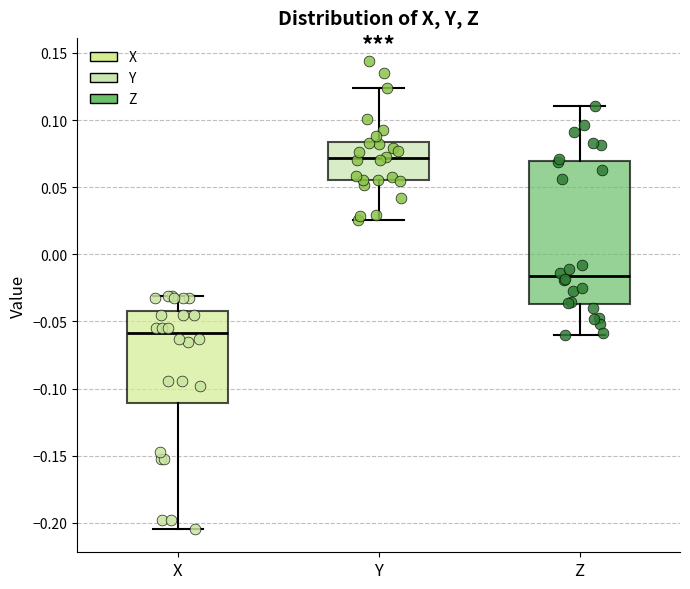

Which box is the tallest, from its lower edge to its upper edge?

Z